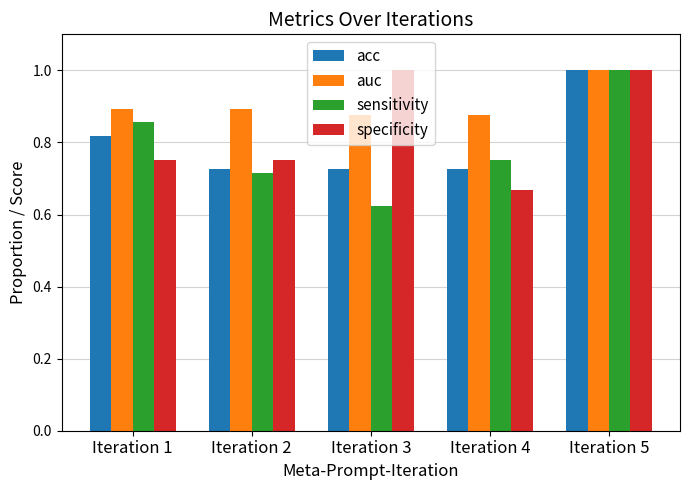

Which category has the lowest value in the specificity series?

Iteration 4